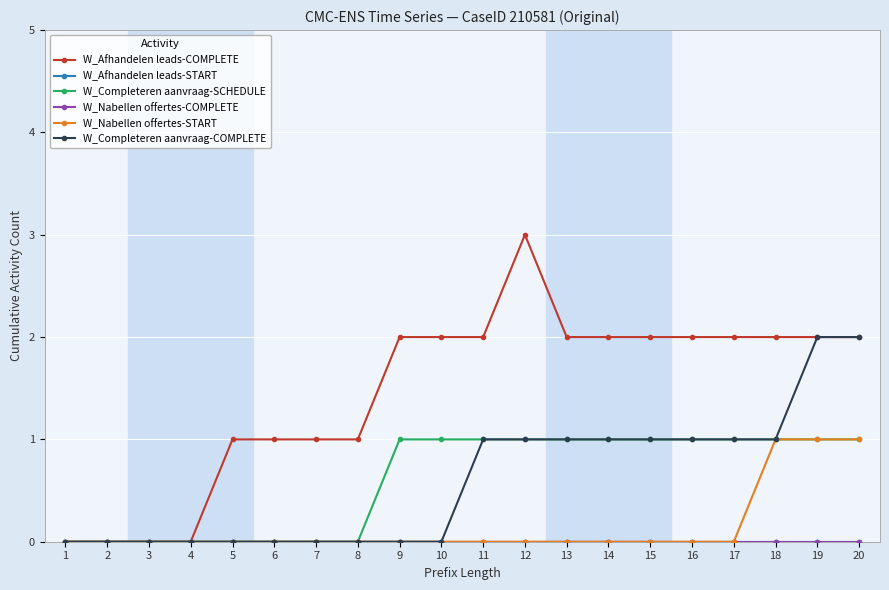

Which series has the largest total across all categories?

W_Afhandelen leads-COMPLETE